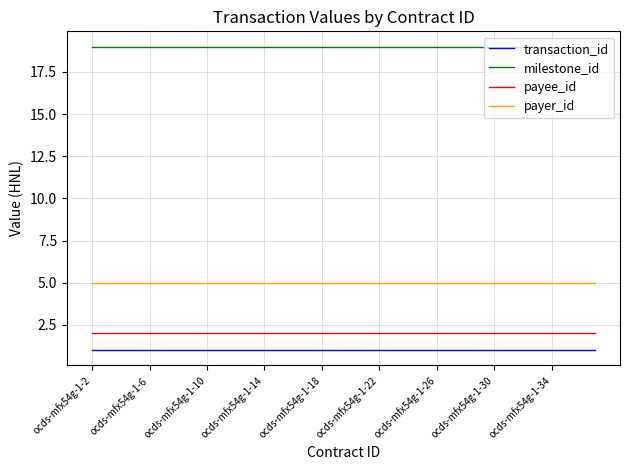

Rank the series by their maximum value, from highest to lowest.

milestone_id, payer_id, payee_id, transaction_id